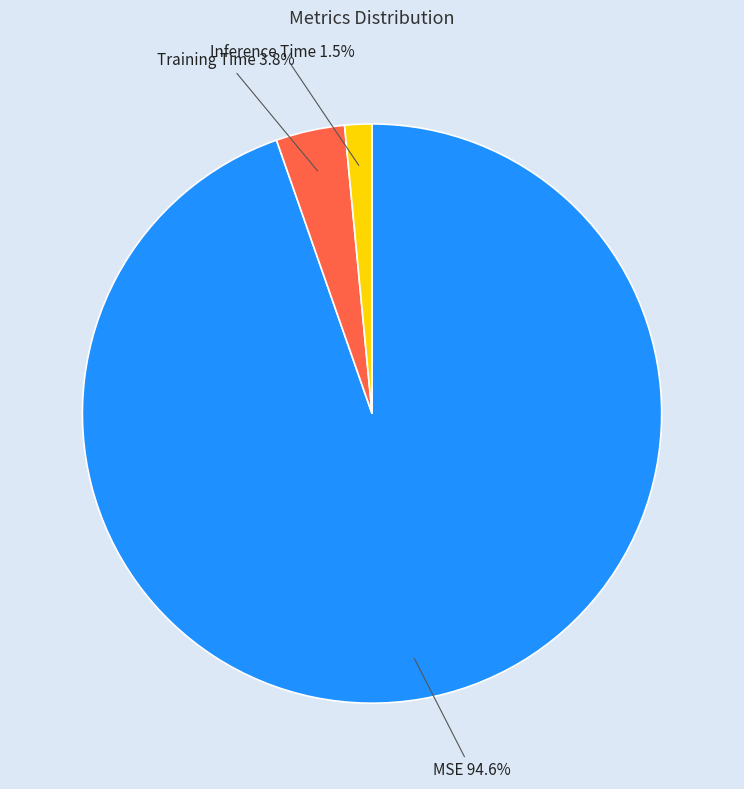

Is there a majority slice in this chart?

Yes